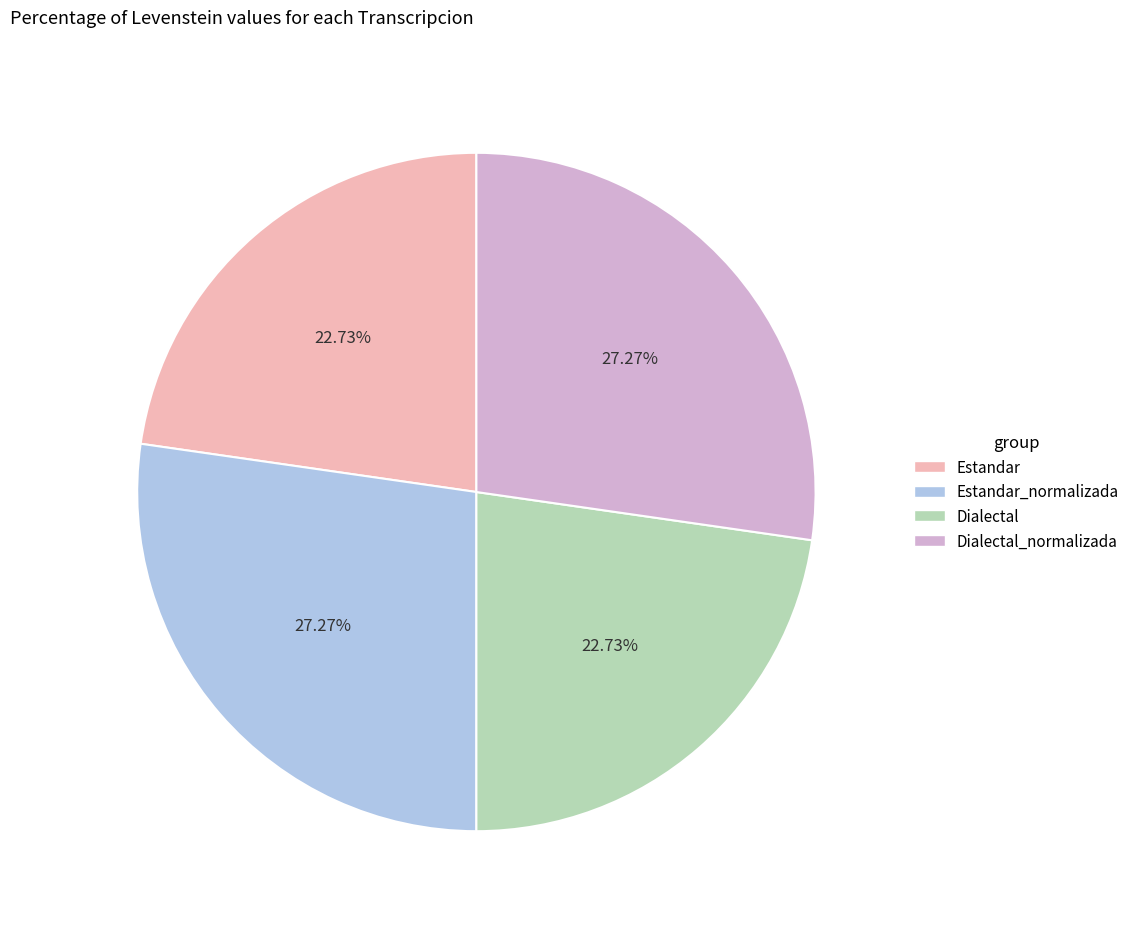

To the nearest percent, what percentage of the pie is Dialectal?

23%